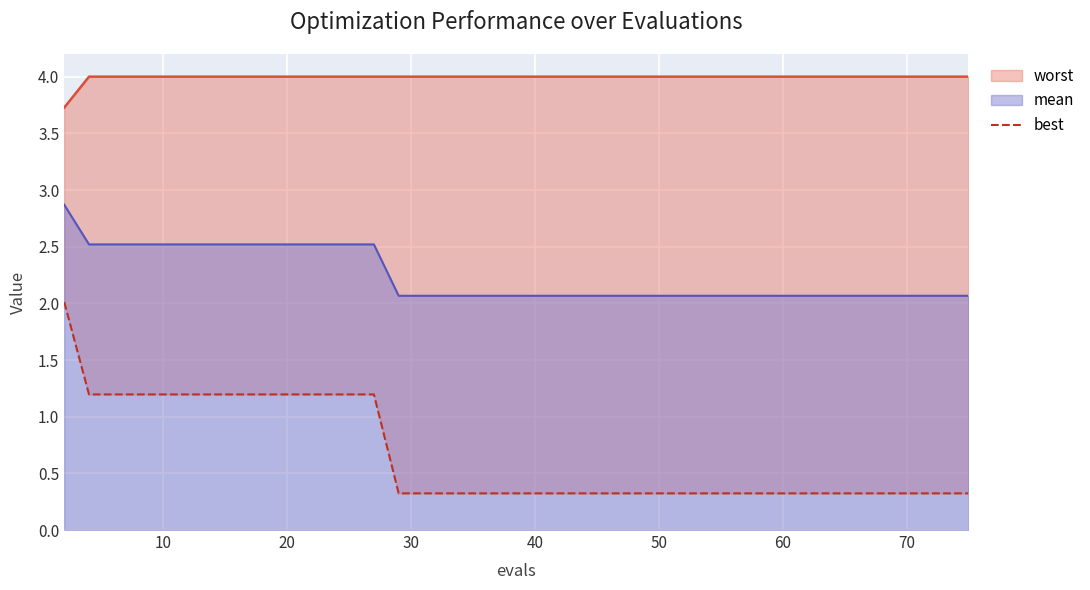

What is the maximum value for mean?

2.9